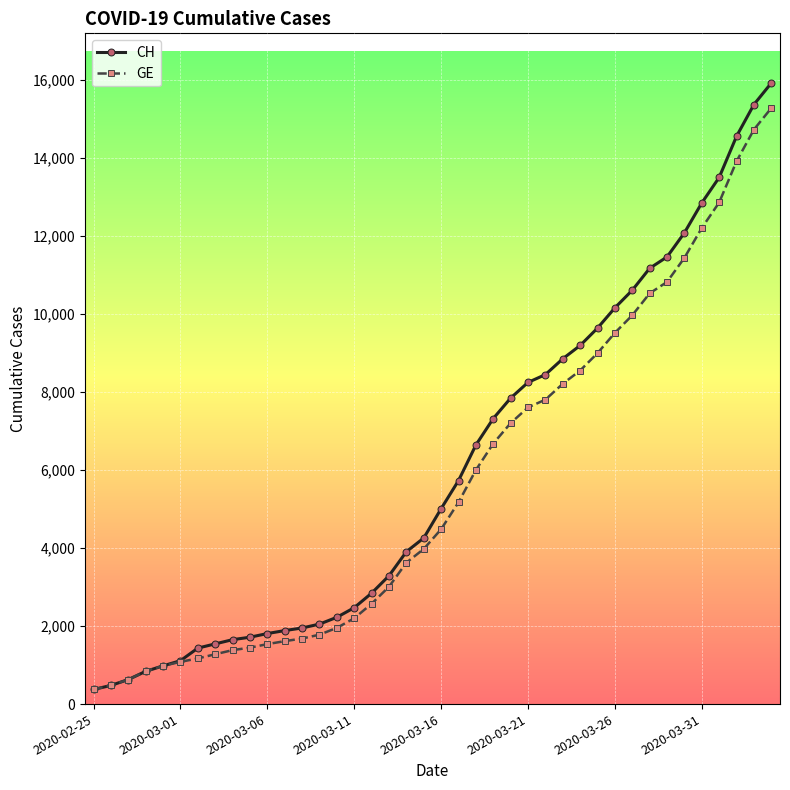

What is the value of the CH point at the 16th from the left?

2472